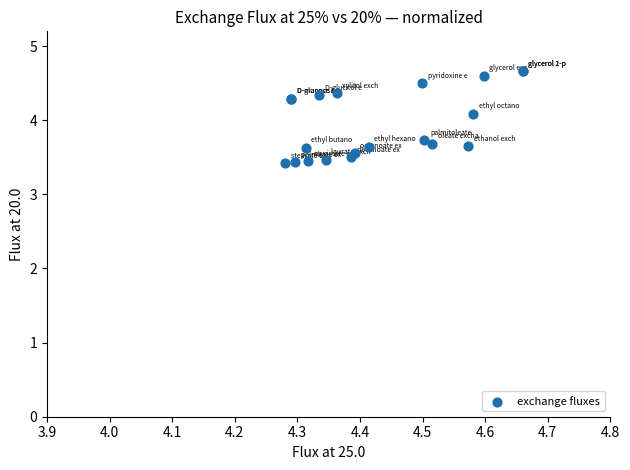

What Y value in the scatter plot is closest to 4?

4.1